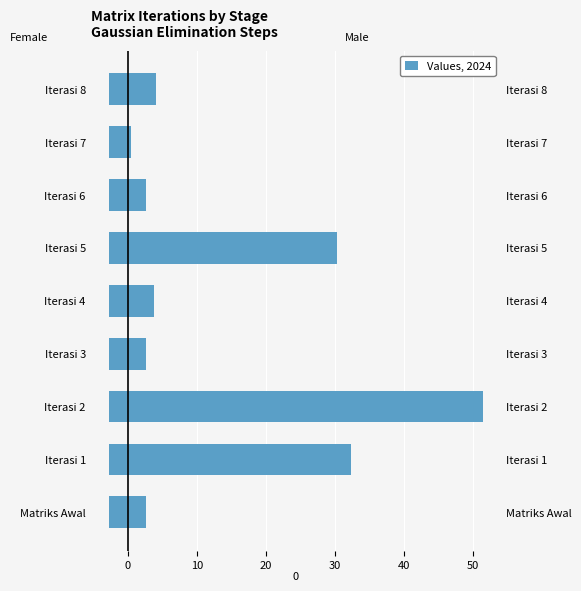

Which series has the largest range (max minus min)?

Male